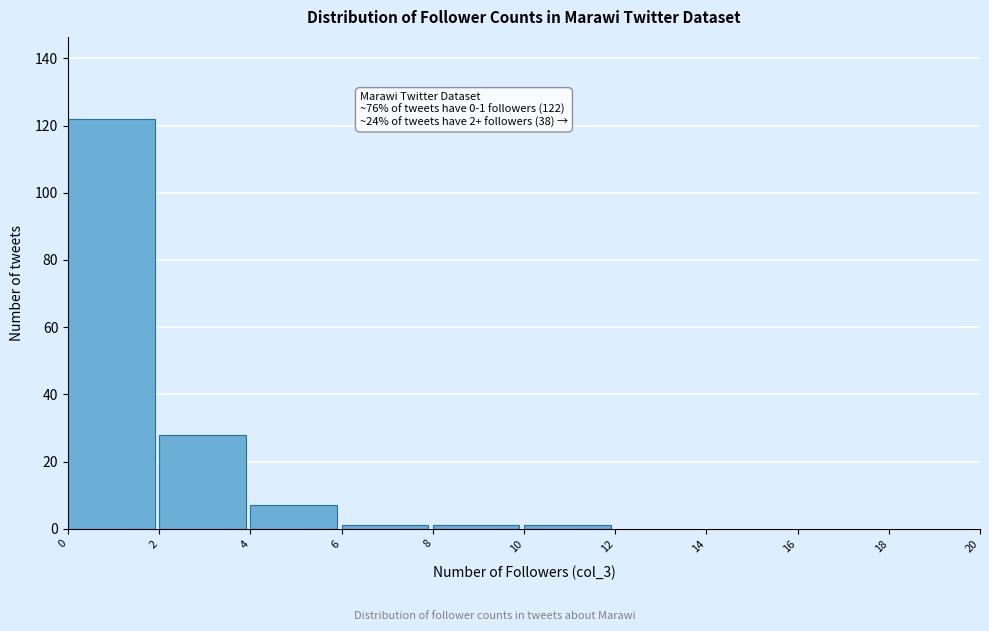

Which range on the x-axis has the tallest bar?

0 to 2